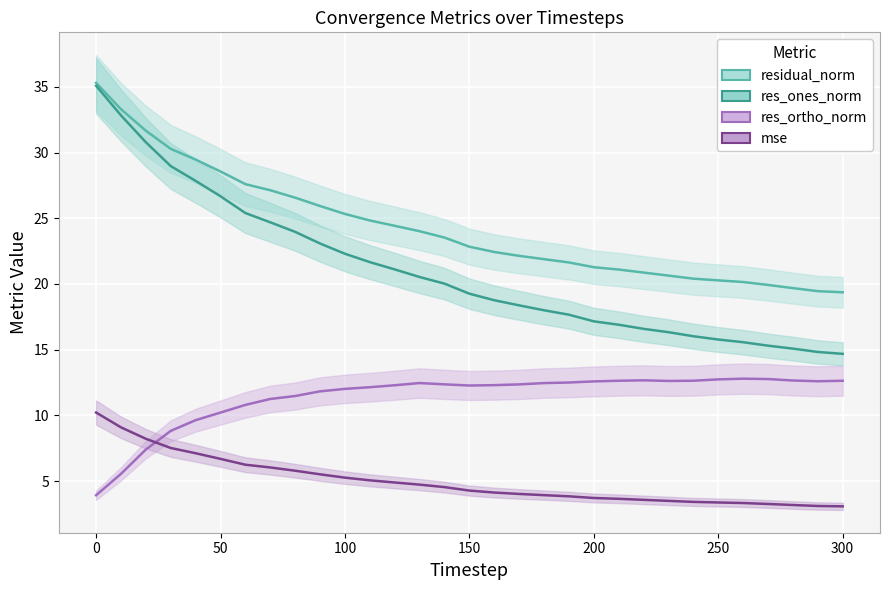

What is the sum of all res_ortho_norm values?

353.3